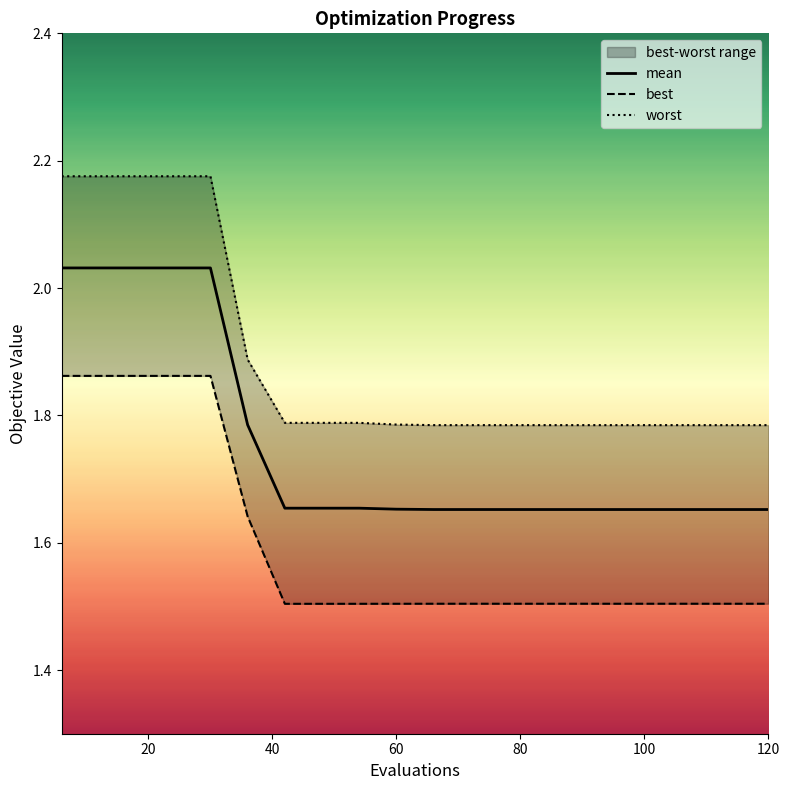

What is the difference between the maximum and minimum values in the worst series?

0.4